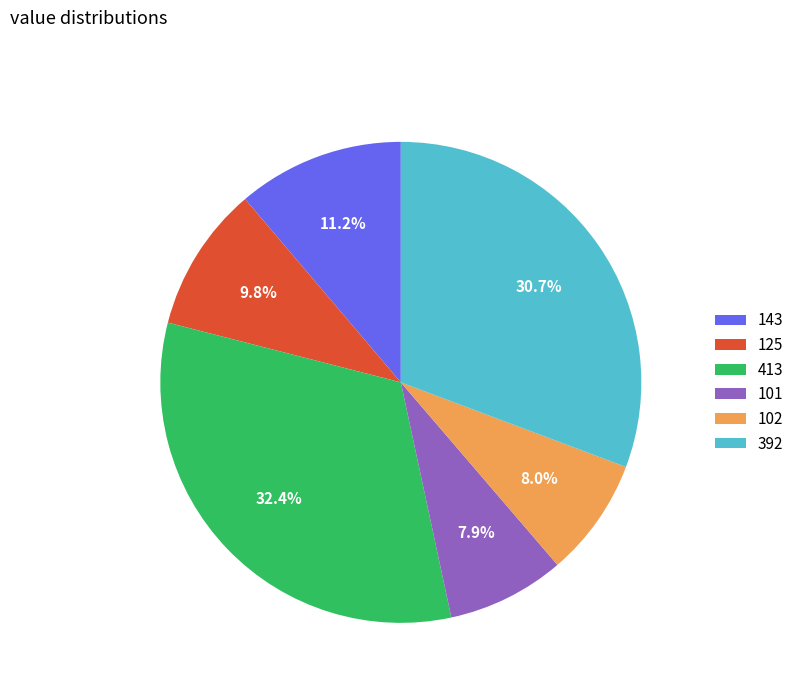

How much of the chart is everything except 125?

90.2%